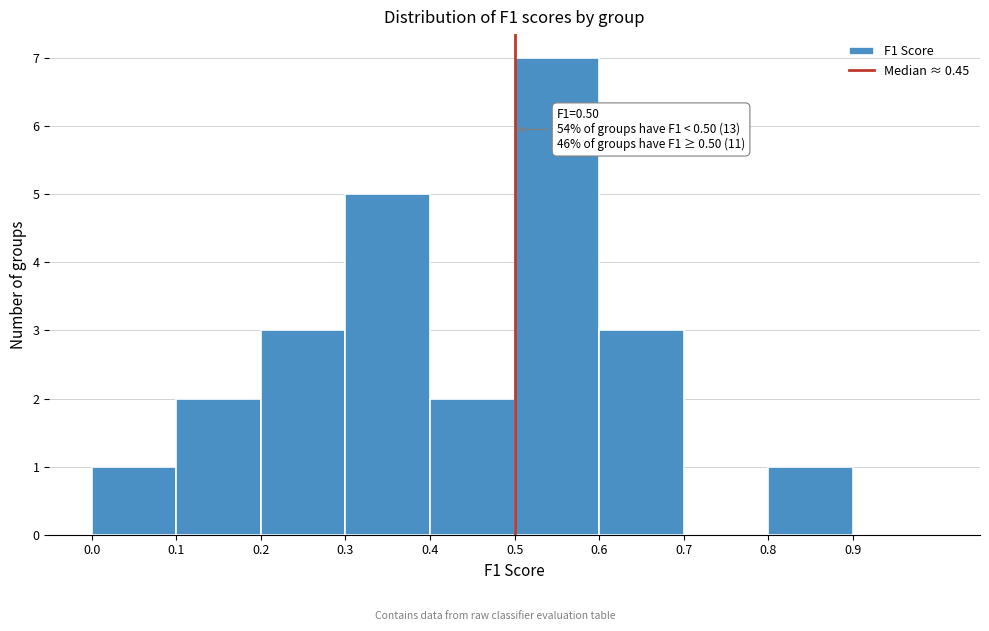

Which range on the x-axis has the tallest bar?

0.5 to 0.6